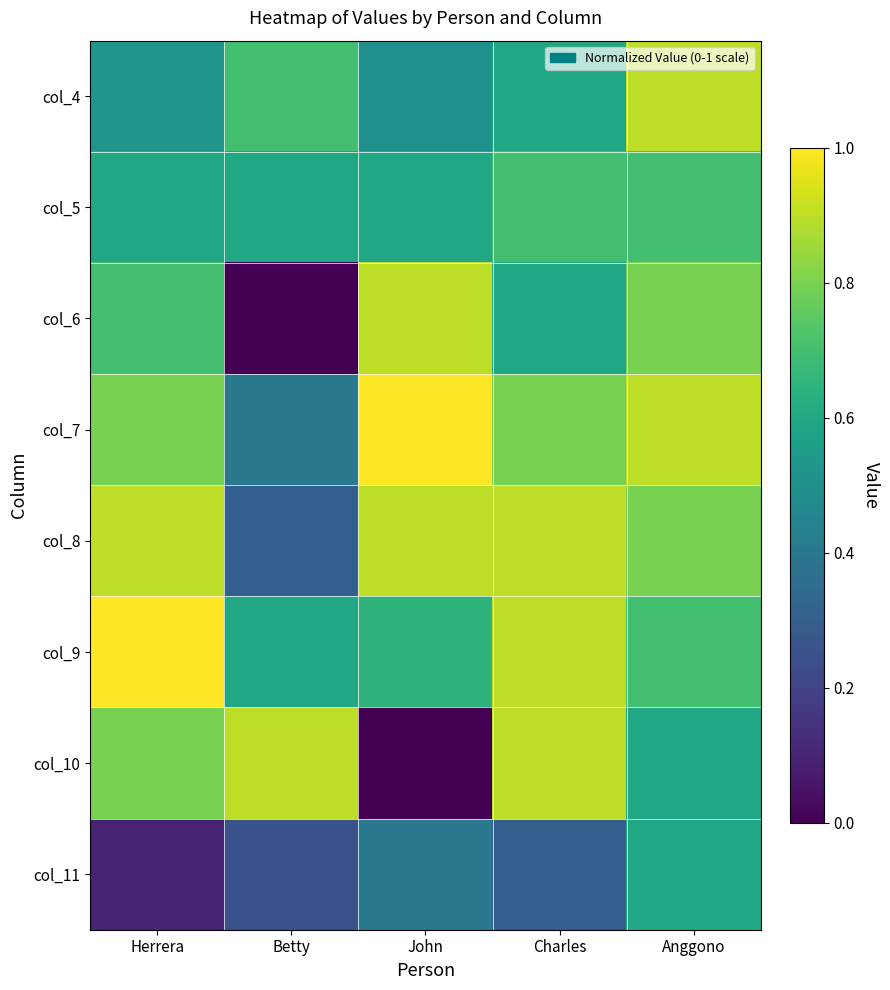

What is the spread (max minus min) of values at Herrera?

0.9